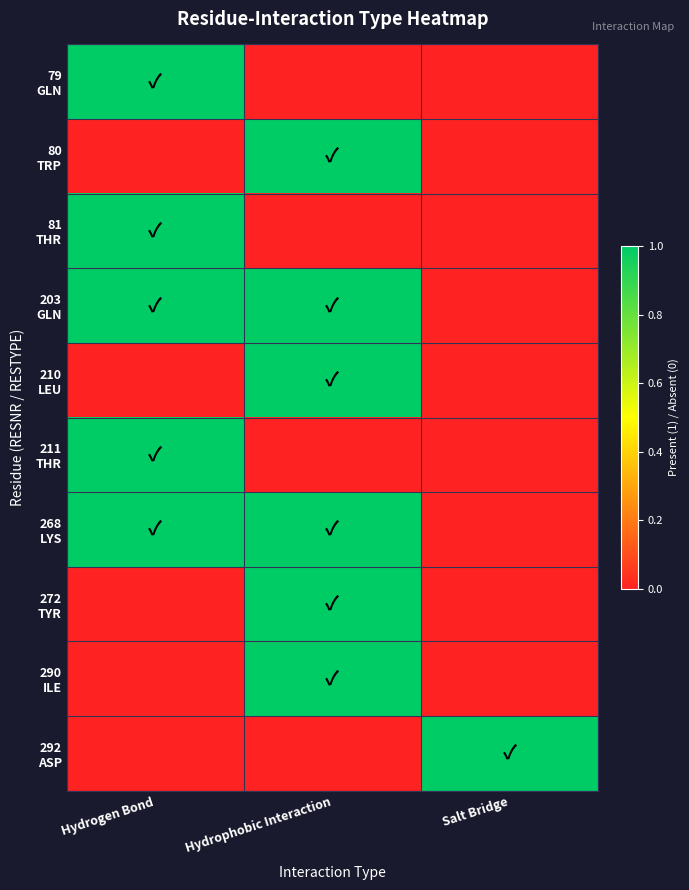

Rank the series at Salt Bridge from highest to lowest value.

292 ASP, 79 GLN, 80 TRP, 81 THR, 203 GLN, 210 LEU, 211 THR, 268 LYS, 272 TYR, 290 ILE